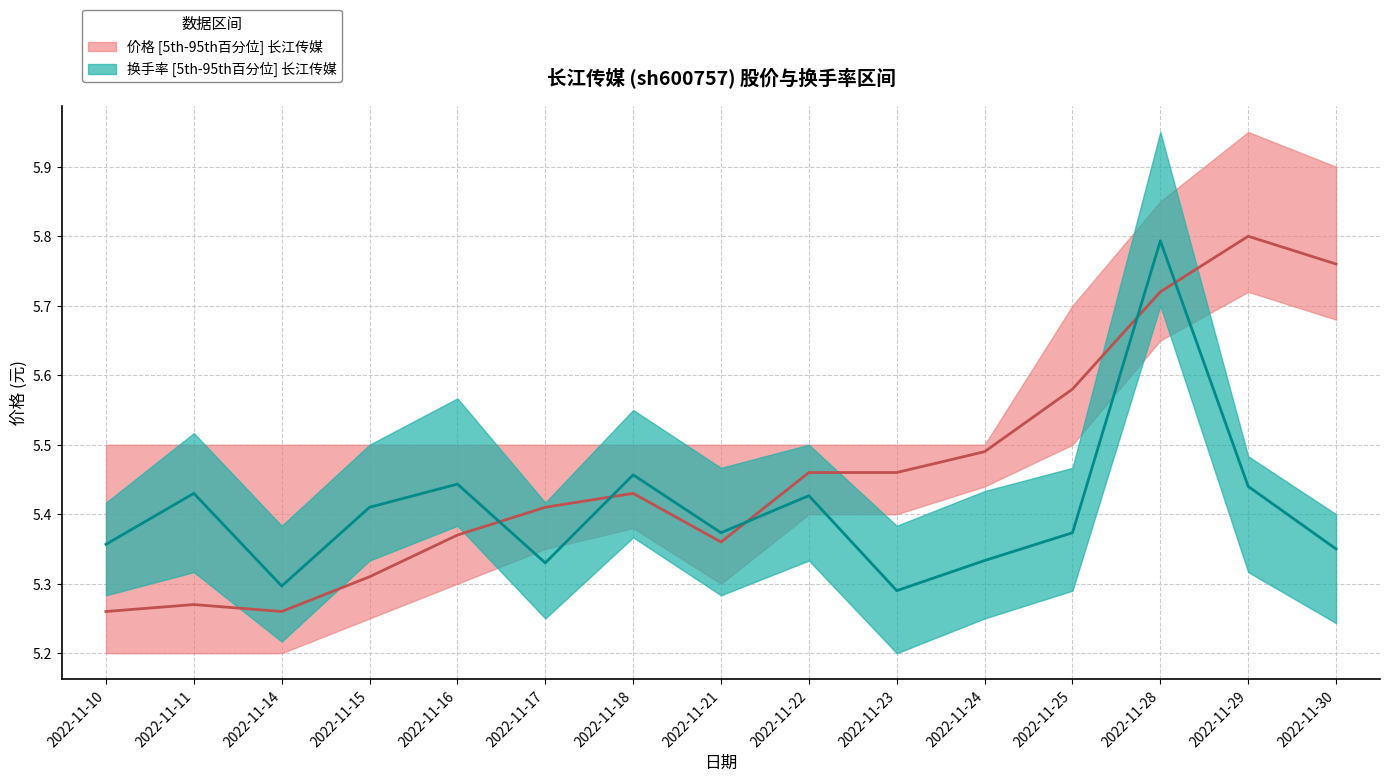

In 价格, how many points are lower than both neighbors (excluding endpoints)?

2